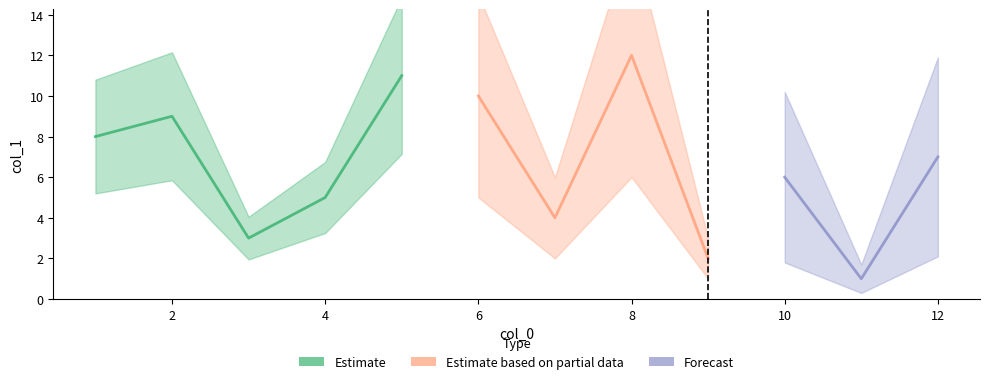

True or false: the data has more than 1 interior local peaks.

False